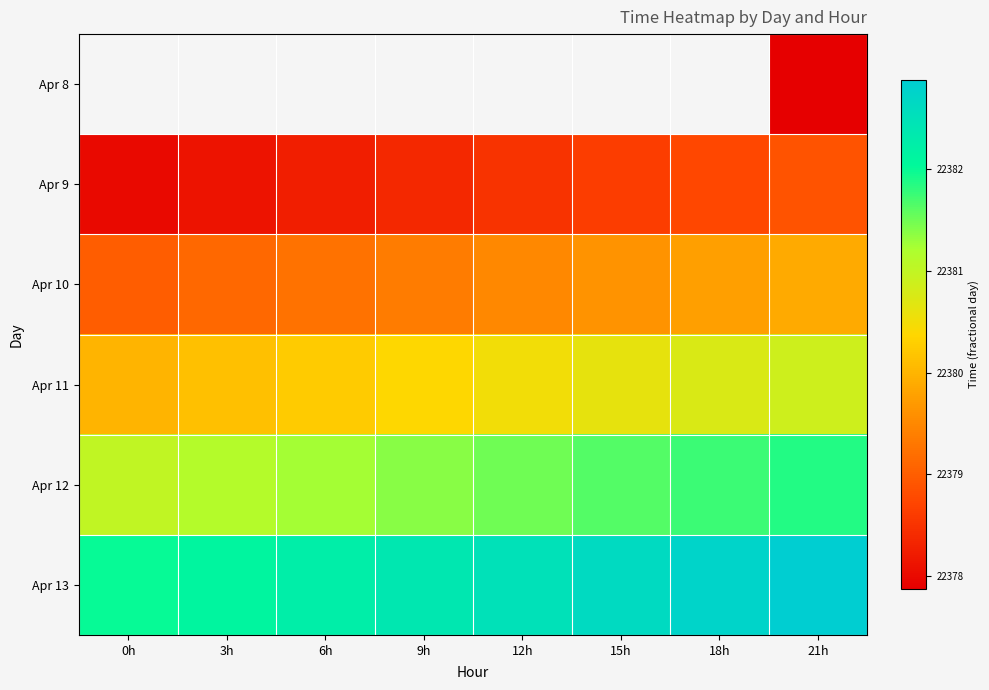

List the series in order of their overall mean, lowest first.

Apr 8, Apr 9, Apr 10, Apr 11, Apr 12, Apr 13